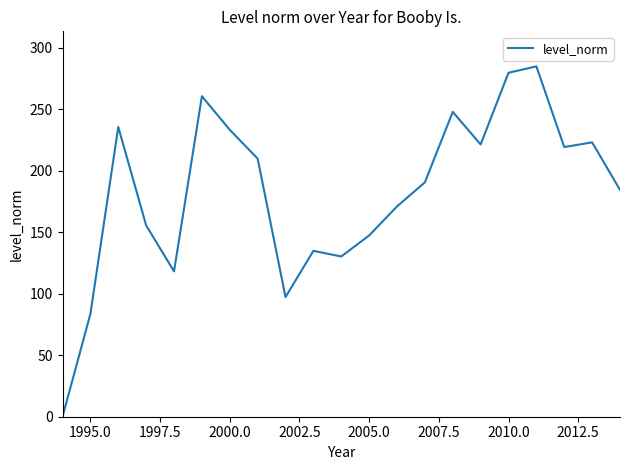

What is the maximum value shown in the chart?

284.9